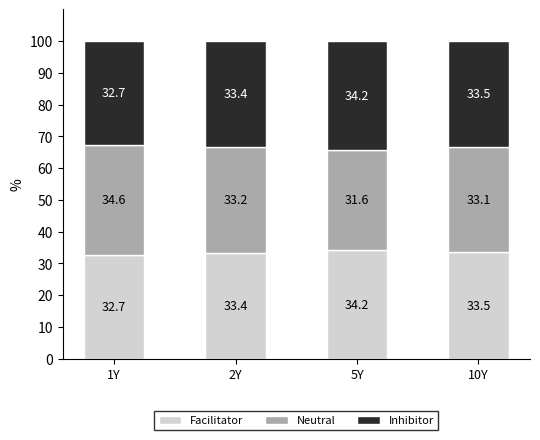

How many data points in Facilitator are less than 33?

1